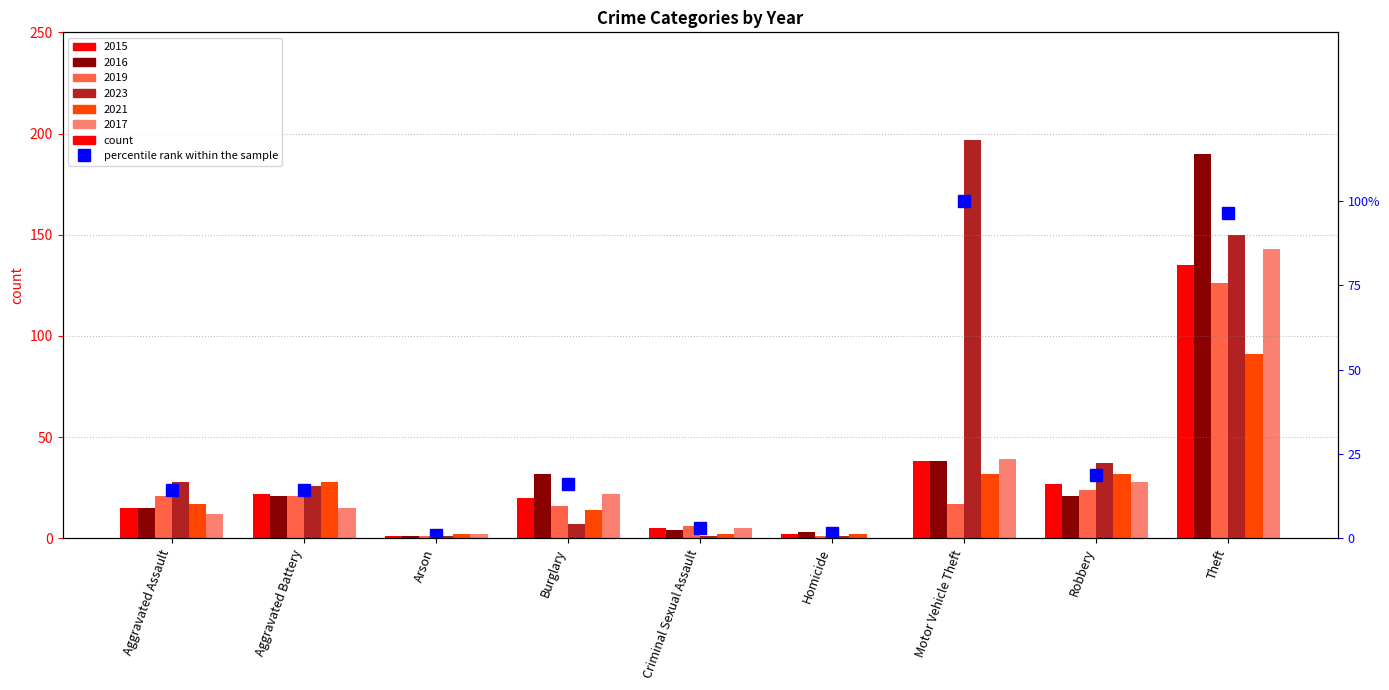

Between Aggravated Assault and Homicide, which is larger?

Aggravated Assault